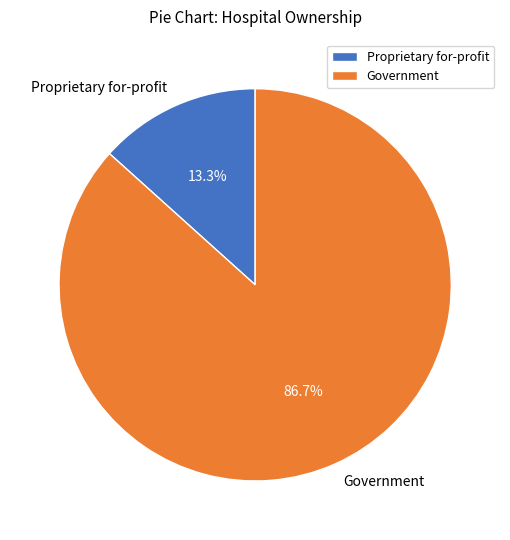

Which slice is the smallest?

Proprietary for-profit